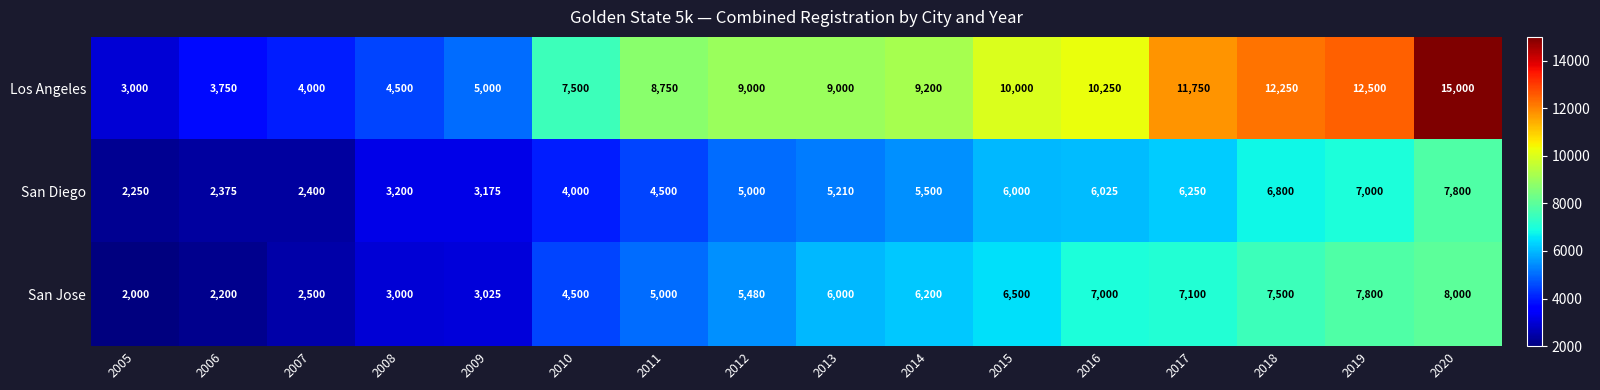

What is the average value of the San Diego series?

4843